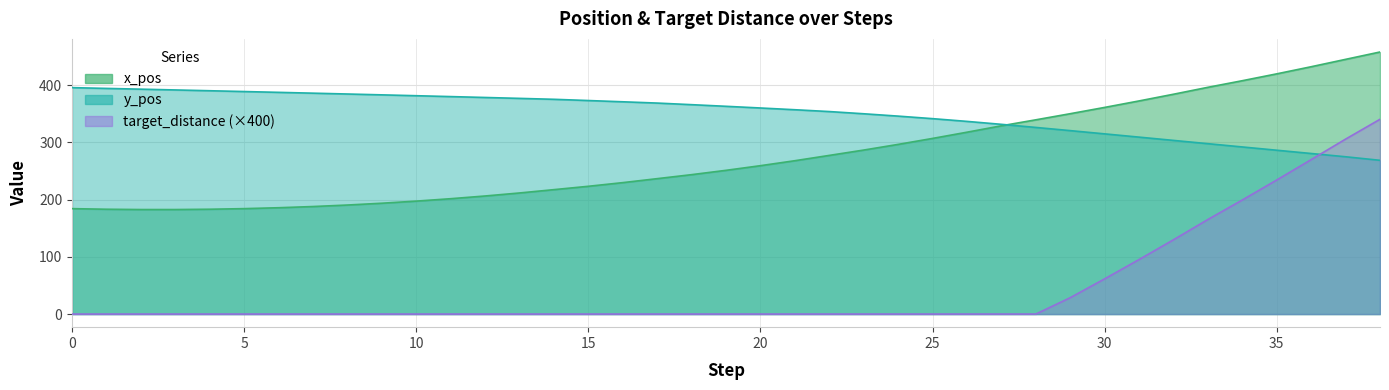

Reading left to right, list all the values displayed in this chart.

x_pos: 184.3	183.2	182.7	182.7	183.2	184.3	185.8	187.9	190.6	193.7	197.4	201.6	206.4	211.7	217.5	223.3	229.7	236.7	243.7	251.2	259.3	268.0	277.3	286.6	296.6	307.0	317.9	329.0	339.5	350.2	361.2	372.5	384.2	396.3	407.9	419.8	432.3	445.2	458.0
y_pos: 395.7	394.4	393.1	391.7	390.3	388.9	387.5	386.1	384.6	383.1	381.6	380.1	378.5	377.0	375.4	373.2	371.0	368.8	366.0	363.1	360.2	357.1	353.9	350.1	346.0	341.5	336.8	331.6	326.2	320.6	314.9	309.2	303.5	297.8	292.1	286.4	280.6	274.9	268.7
target_distance: 0.0	0.0	0.0	0.0	0.0	0.0	0.0	0.0	0.0	0.0	0.0	0.0	0.0	0.0	0.0	0.0	0.0	0.0	0.0	0.0	0.0	0.0	0.0	0.0	0.0	0.0	0.0	0.0	0.0	28.6	61.6	95.3	129.9	165.3	199.4	234.3	270.0	305.8	340.4